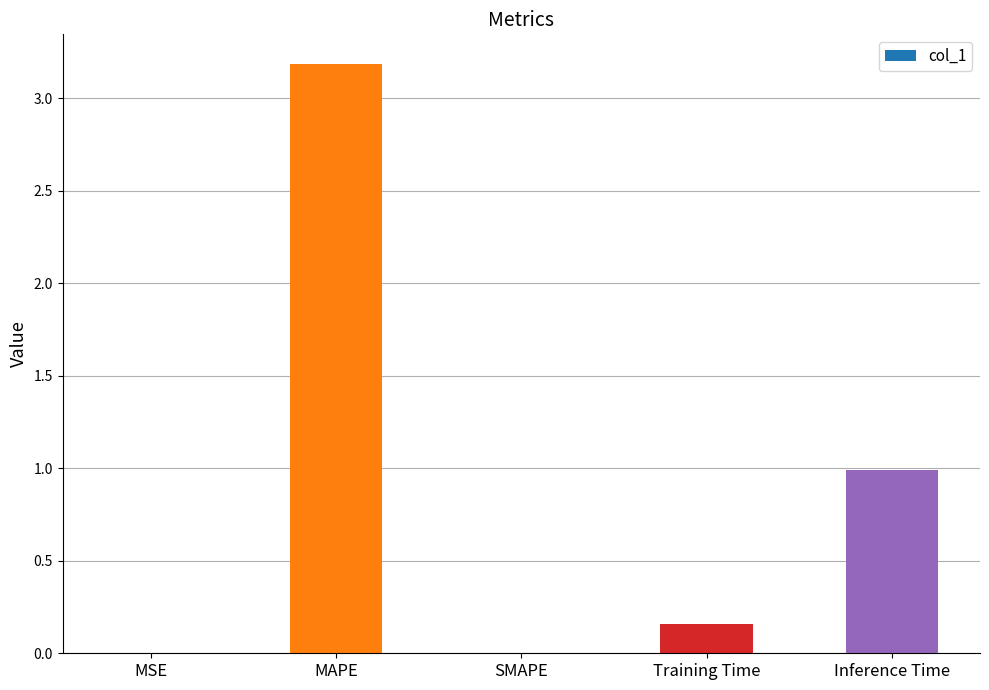

What is the maximum value shown in the chart?

3.2